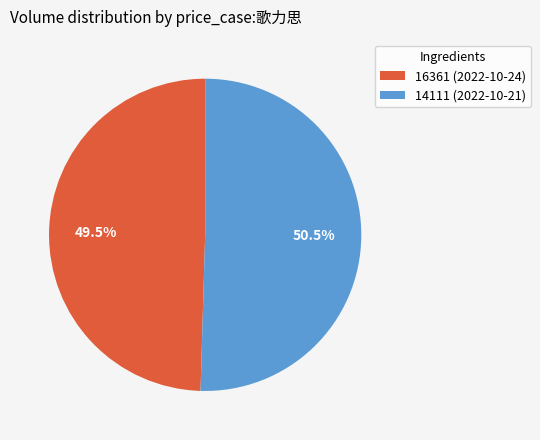

To the nearest percent, what is the difference between the largest and smallest slice percentages?

1%